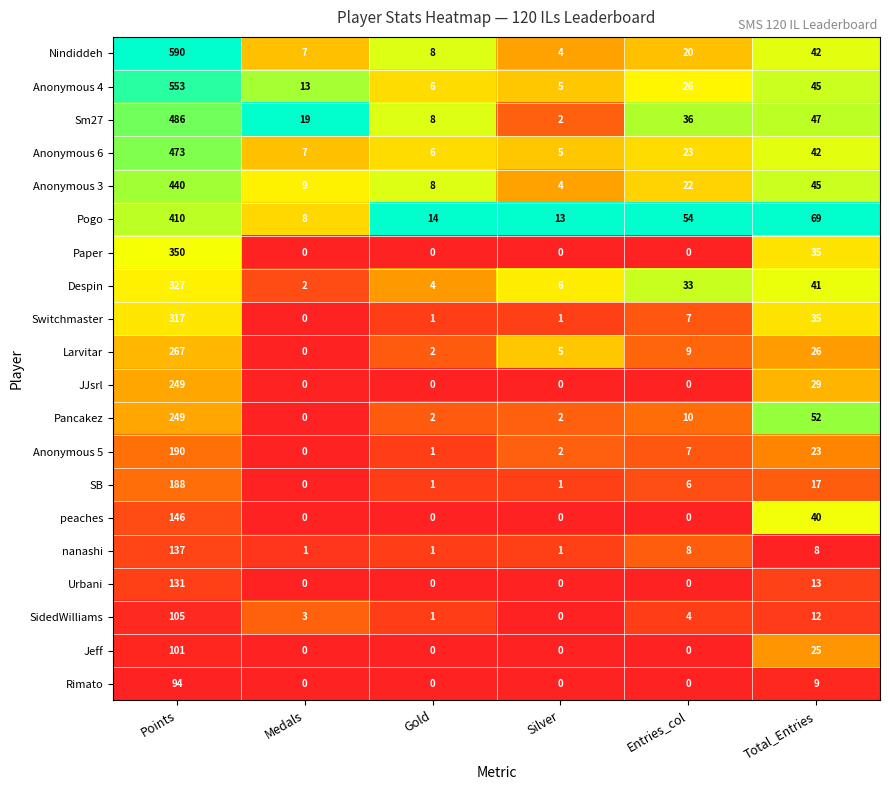

What is the difference between the maximum and second lowest values in the nanashi series?

136